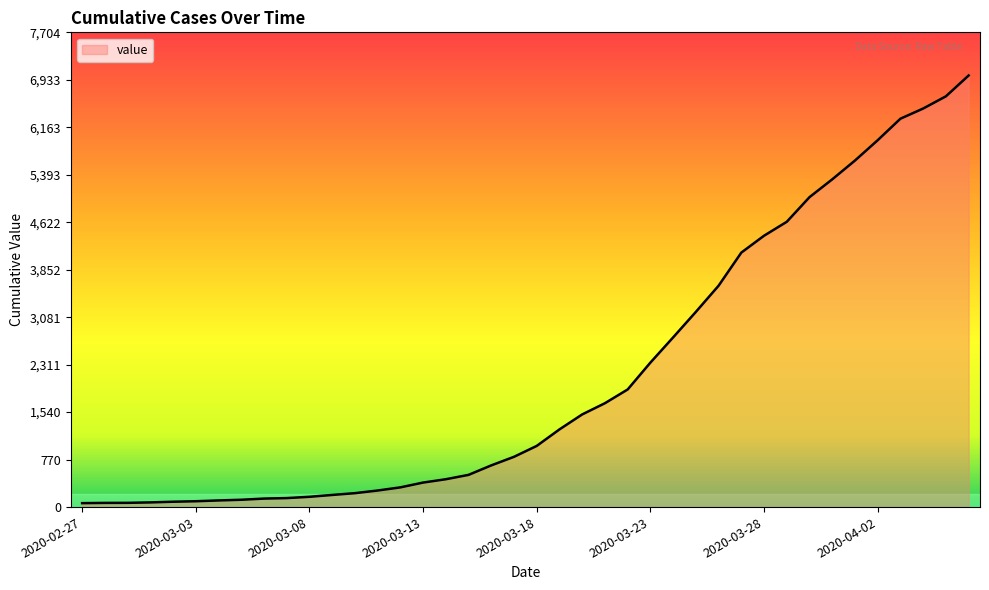

How many categories are shown in the chart?

40